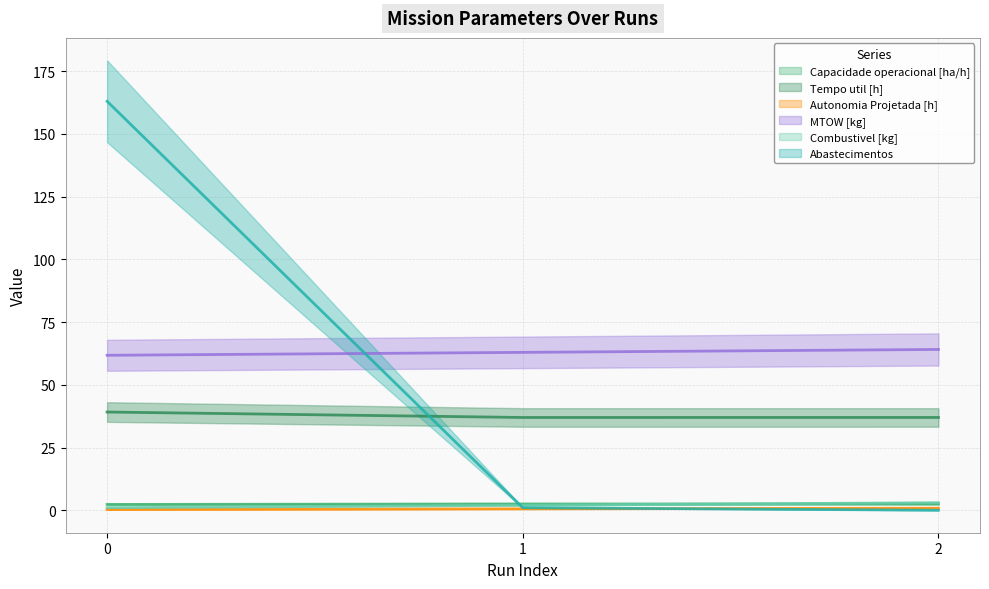

What is the difference between the maximum and second lowest values in the Autonomia Projetada [h] series?

0.3